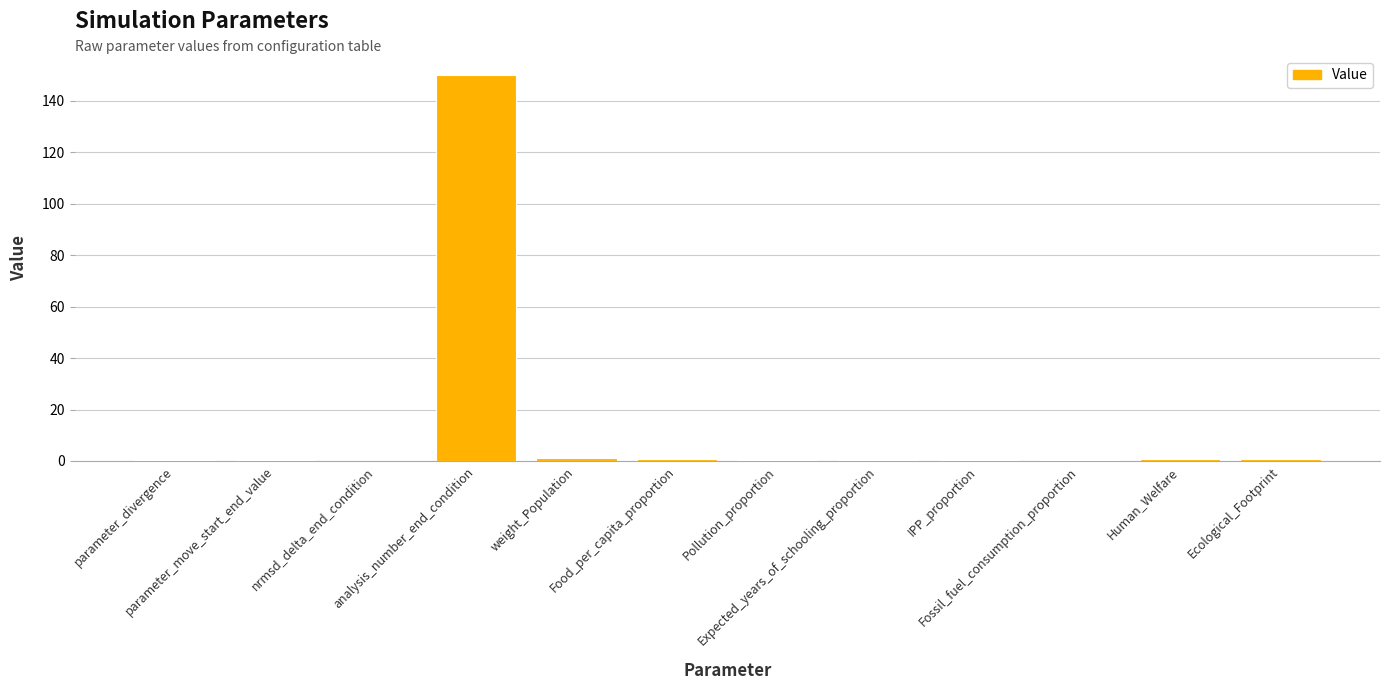

What is the difference between the values at Ecological_Footprint and parameter_divergence?

0.2